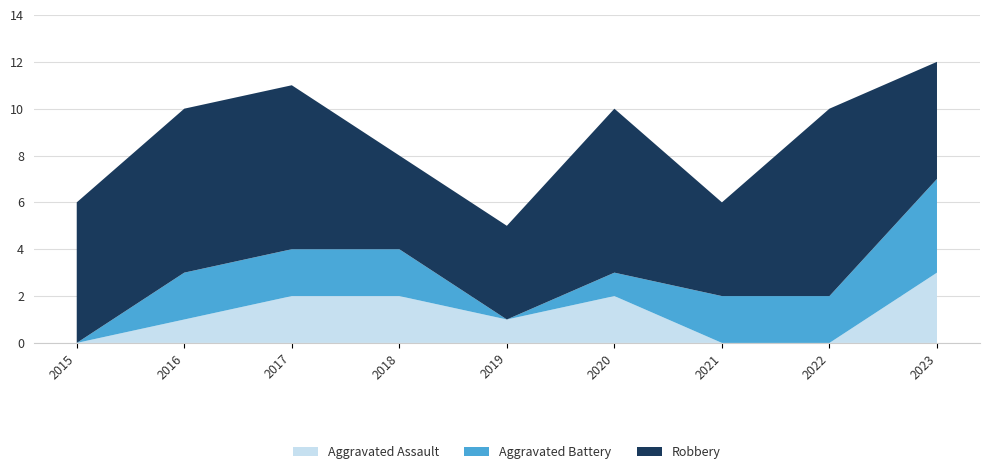

Reading left to right, transcribe all the data shown in this chart.

Aggravated Assault: 0	1	2	2	1	2	0	0	3
Aggravated Battery: 0	2	2	2	0	1	2	2	4
Robbery: 6	7	7	4	4	7	4	8	5